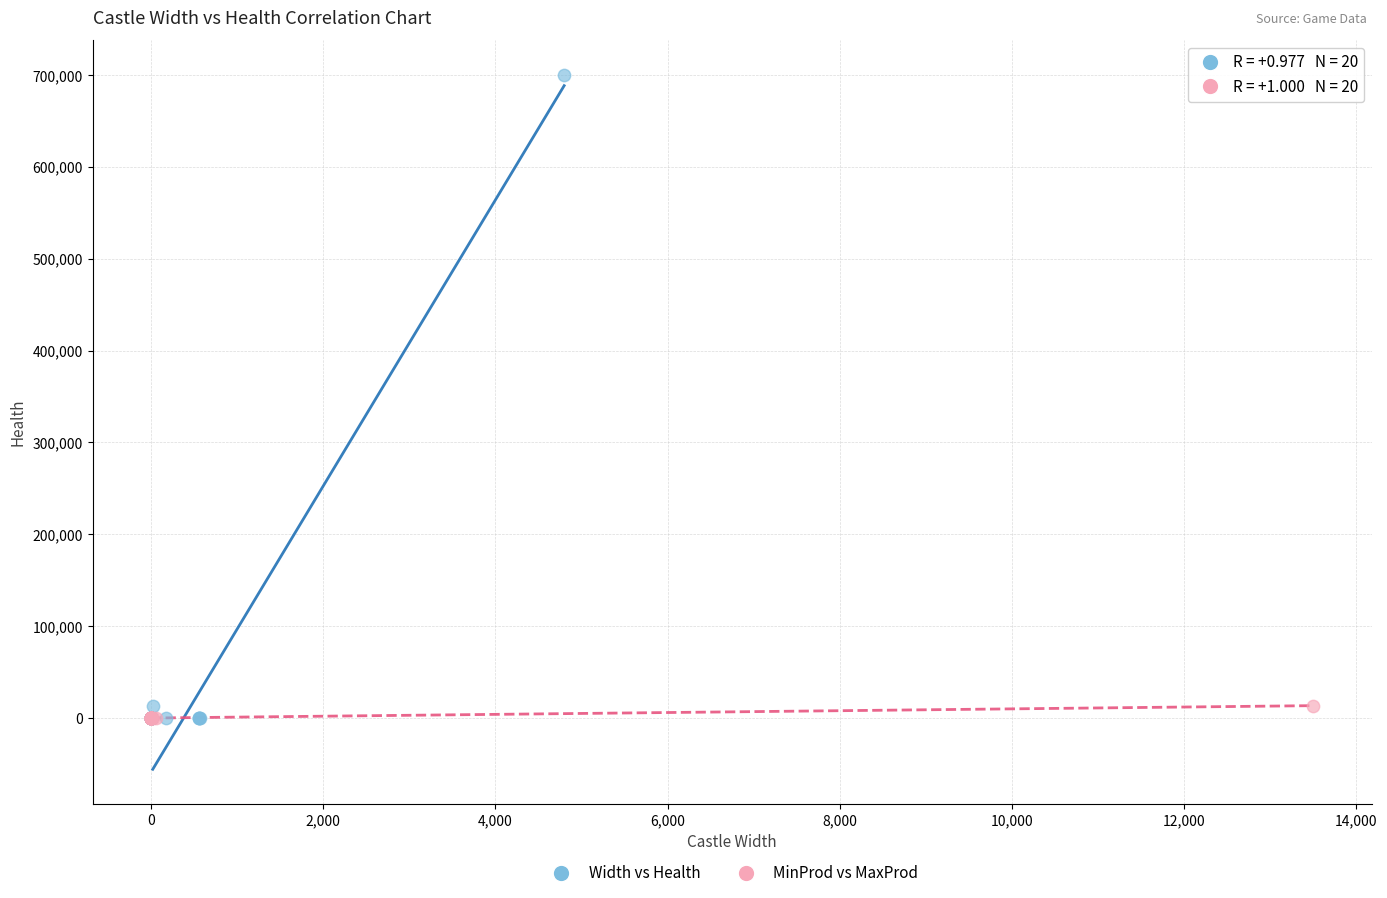

Which series has the widest spread of Y values?

Width vs Health